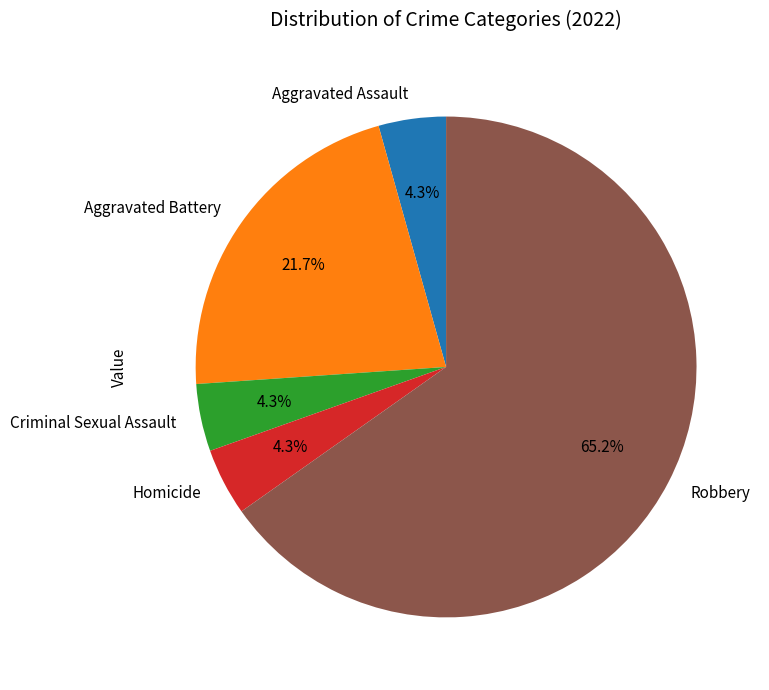

How much of the chart is everything except Homicide?

95.7%